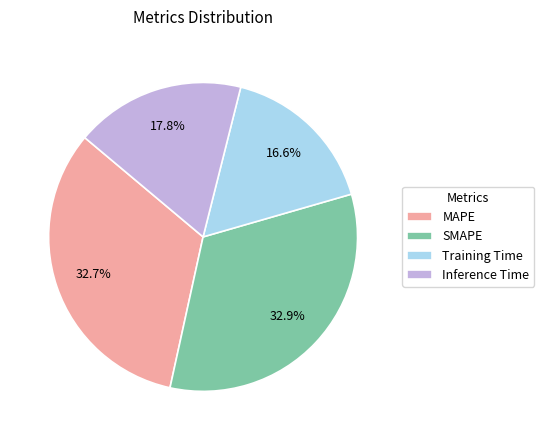

Count the number of slices in the pie.

4